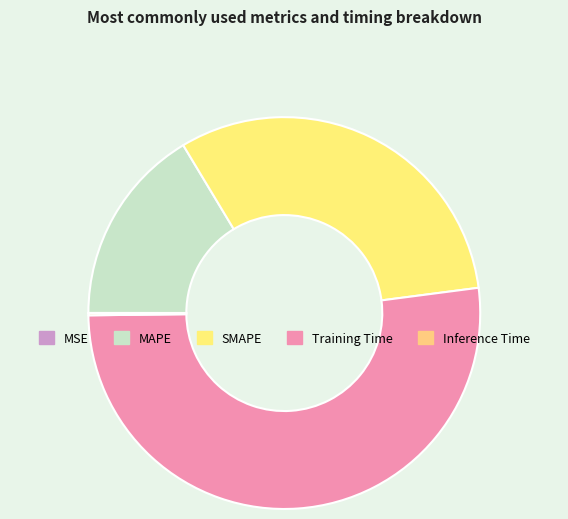

Rank the categories by value from highest to lowest.

Training Time, SMAPE, MAPE, Inference Time, MSE